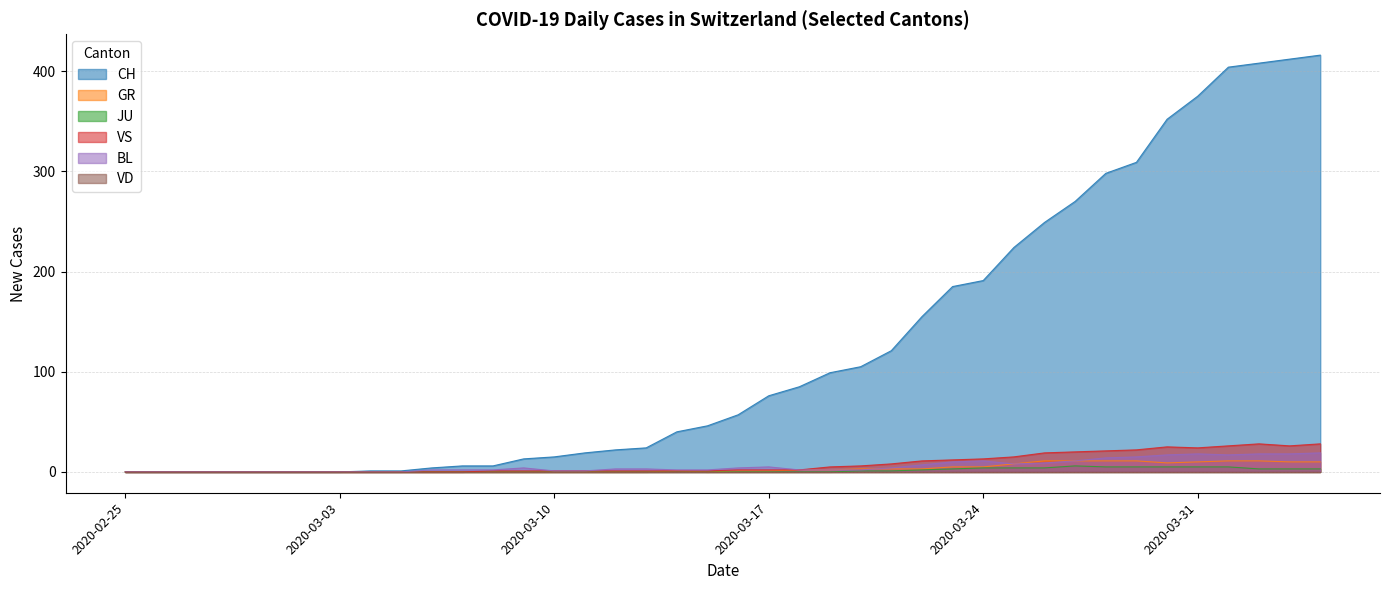

In GR, how many points are lower than both neighbors (excluding endpoints)?

2